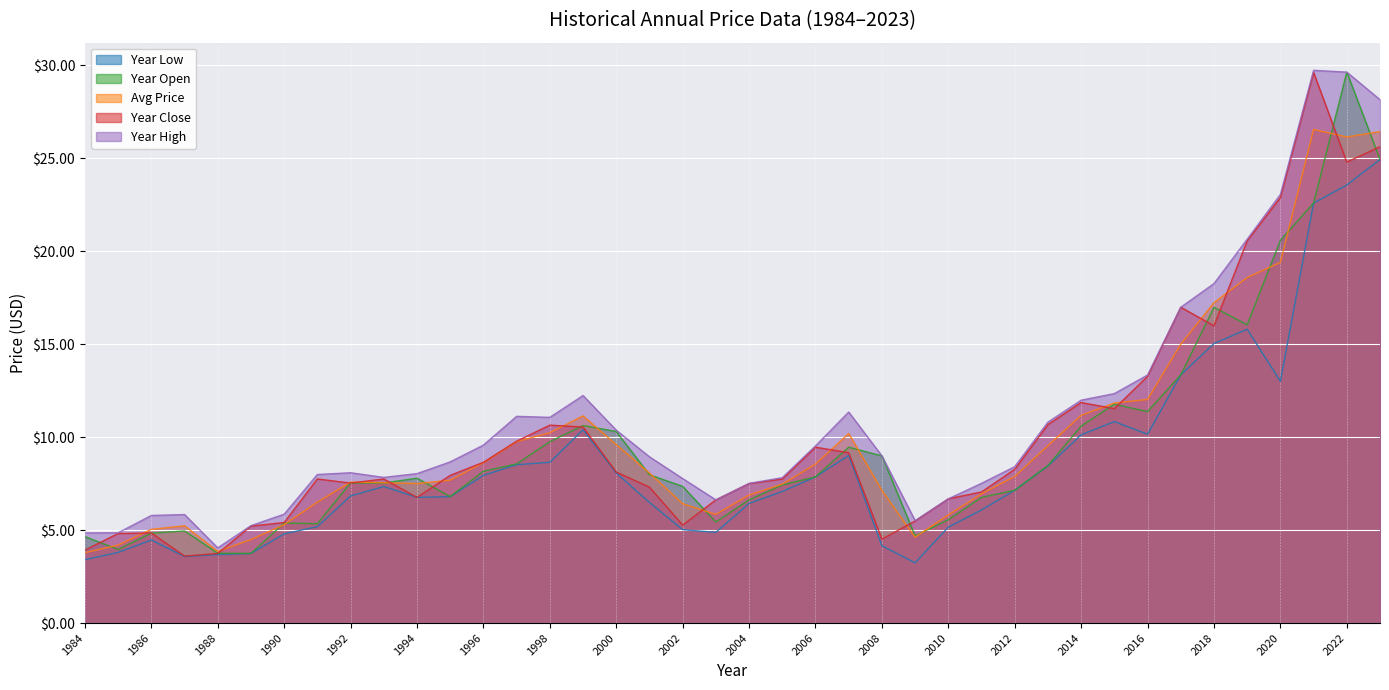

What is the difference between the maximum and minimum values in the year_low series?

21.7